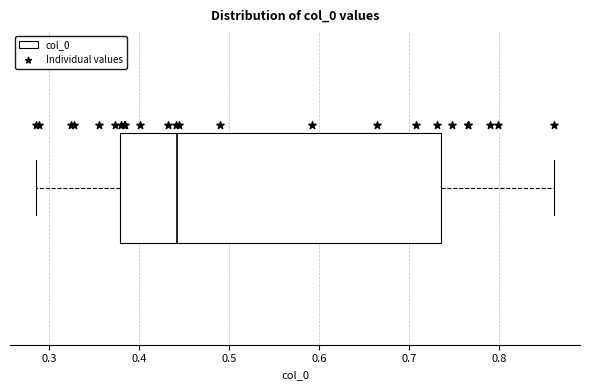

Transcribe this box plot: give where the median line is, the range the box spans, and where the two whiskers end, as read against the x-axis. The values are not printed on the chart, so give them approximately, as read against the axis.

median 0.44, box 0.38 to 0.74, whiskers 0.29 to 0.86